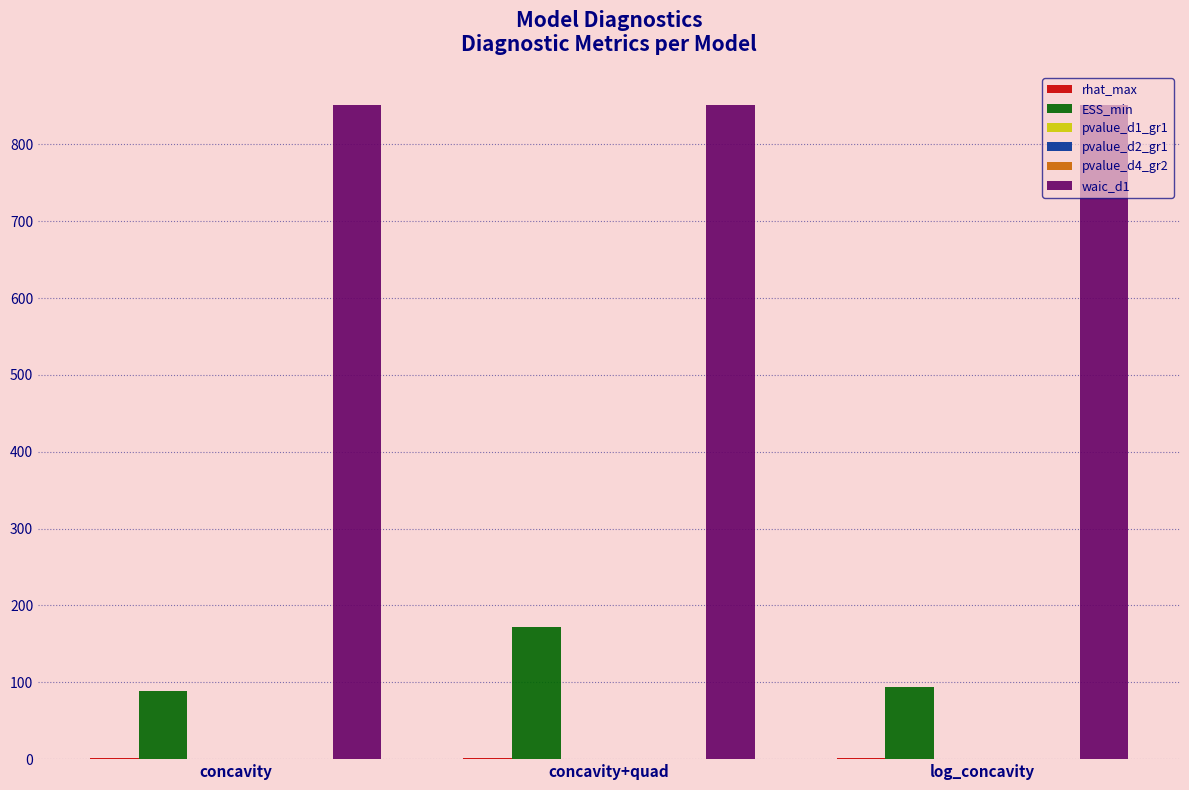

True or false: ESS_min has a value of 172.6 at concavity+quad.

True